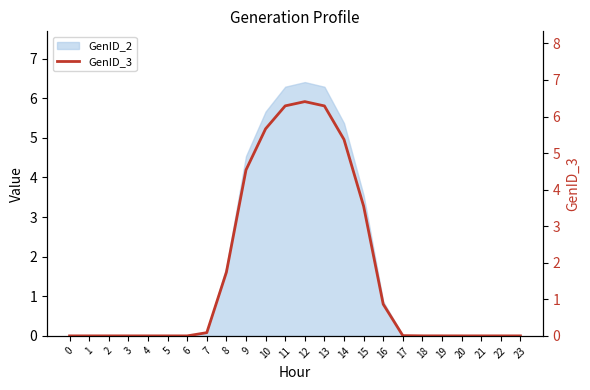

The value at 12 is 6.4. True or false?

True